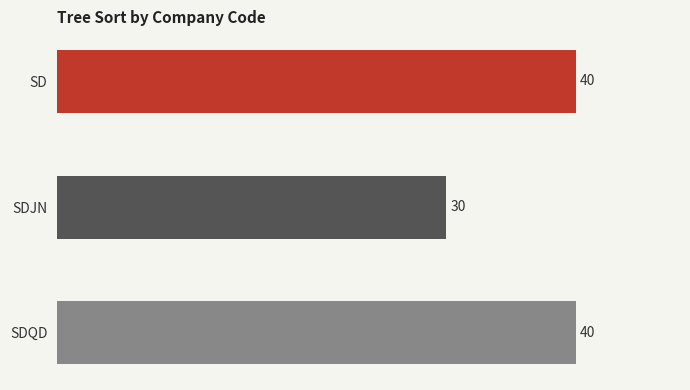

Reading top to bottom, list all the values displayed in this chart.

SD=40	SDJN=30	SDQD=40